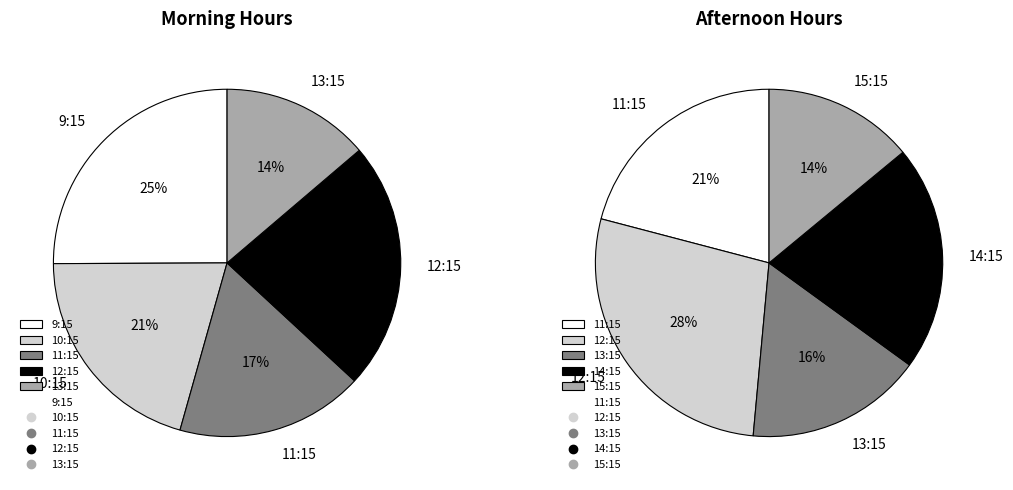

What is the change in value from 12 to 15?

+9.6